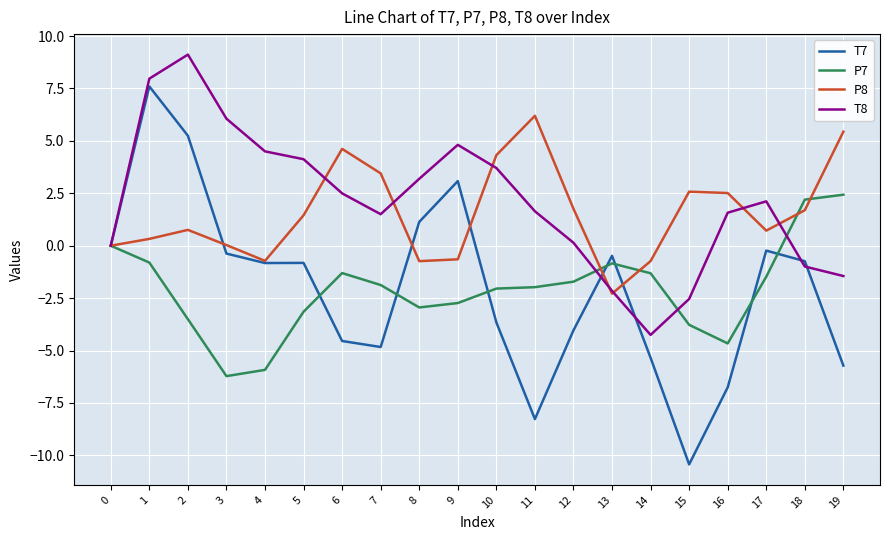

The T8 series shows 5.9 at 10. True or false?

False